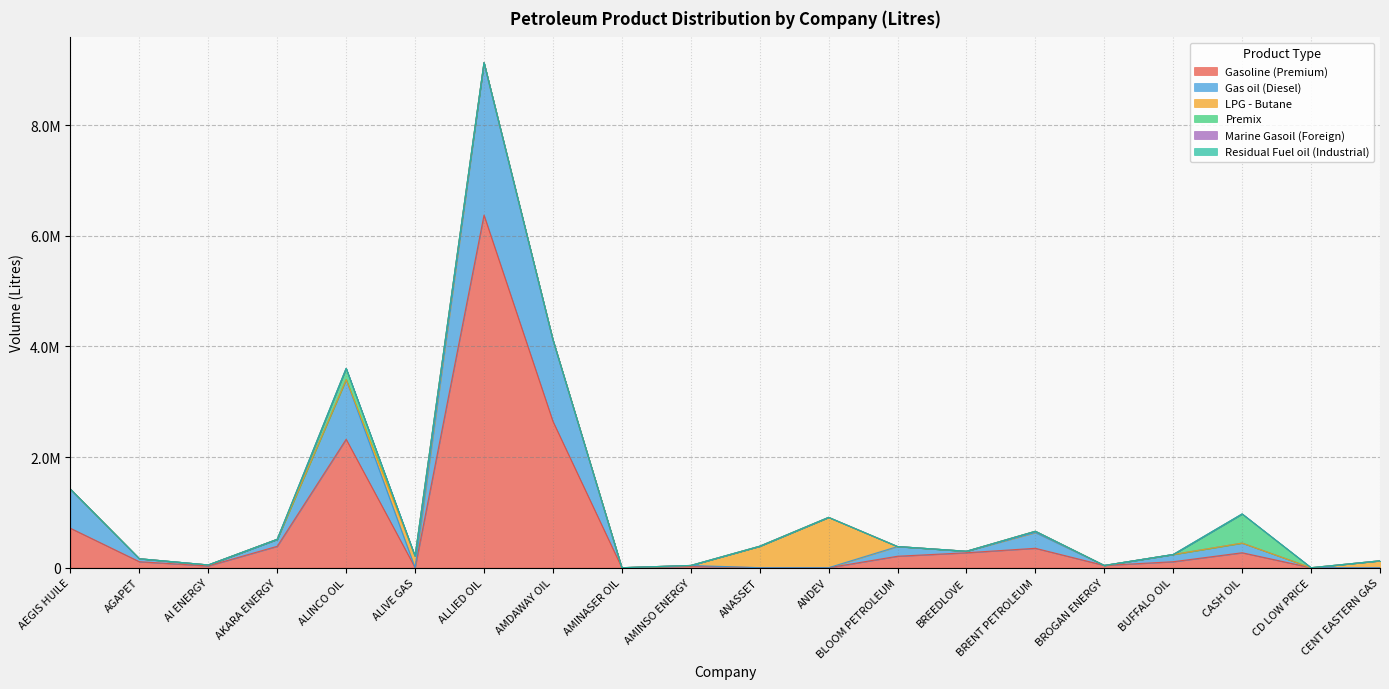

At which category does the chart reach its minimum across all series?

ALIVE GAS